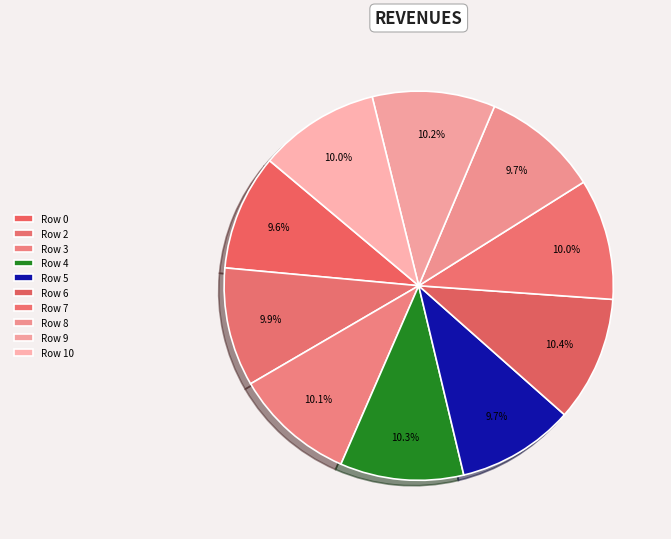

Is it true that Row 9 is 18% of the pie?

False